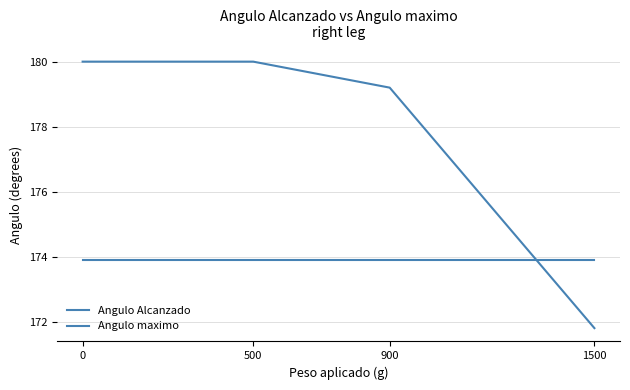

Between 1500 and 900, which is larger?

900